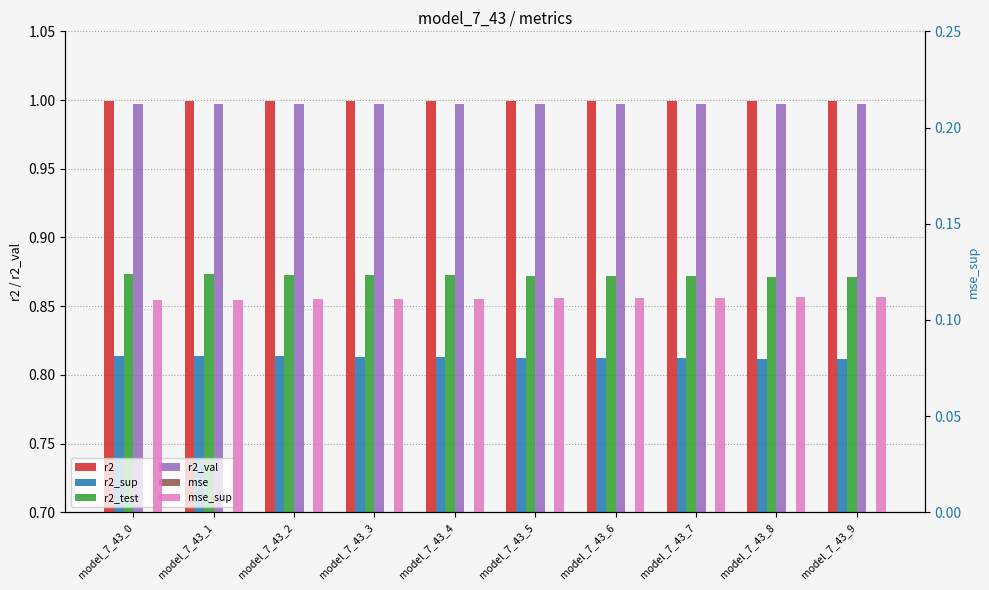

Which series has the largest range (max minus min)?

r2_sup